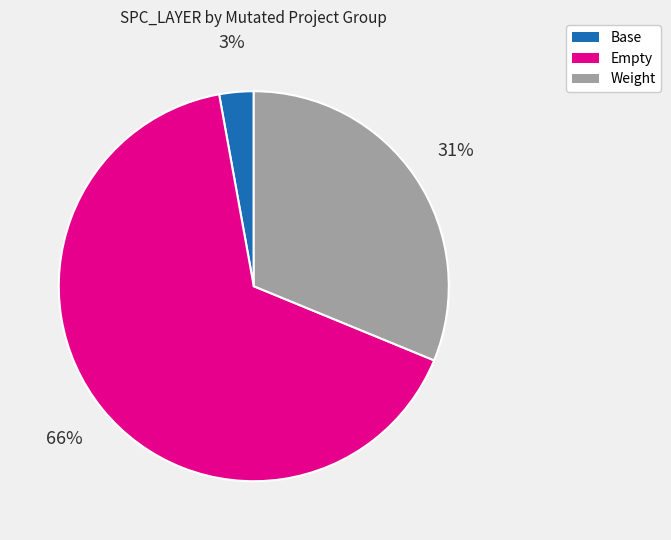

Is there a majority slice in this chart?

Yes